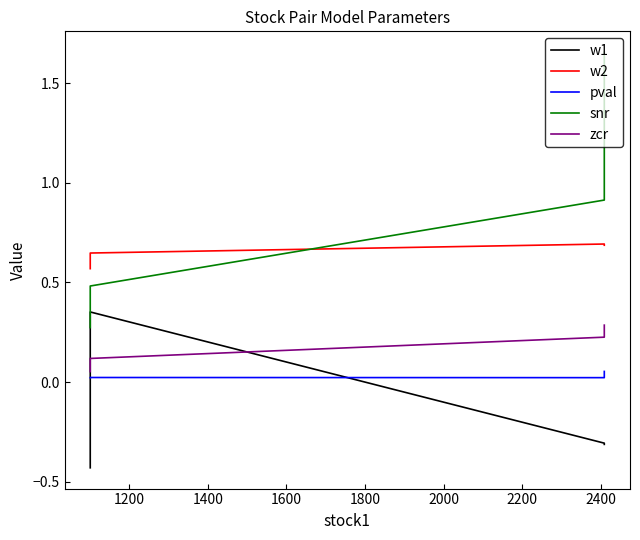

Reading right to left, transcribe all the data shown in this chart.

w1: -0.3	-0.3	0.4	-0.4
w2: 0.7	0.7	0.6	0.6
pval: 0.1	0.0	0.0	0.0
snr: 1.7	0.9	0.5	0.3
zcr: 0.3	0.2	0.1	0.1